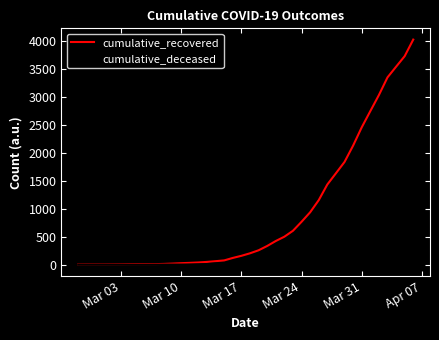

List the series in order of their peak value, lowest first.

cumulative_deceased, cumulative_recovered